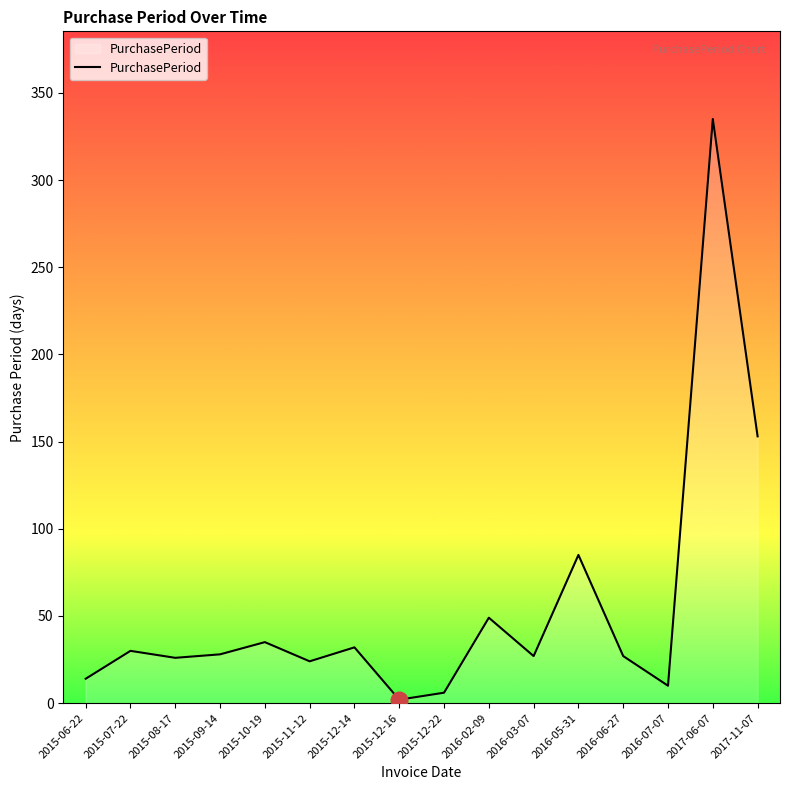

At which label does the data first exceed 28?

2015-07-22